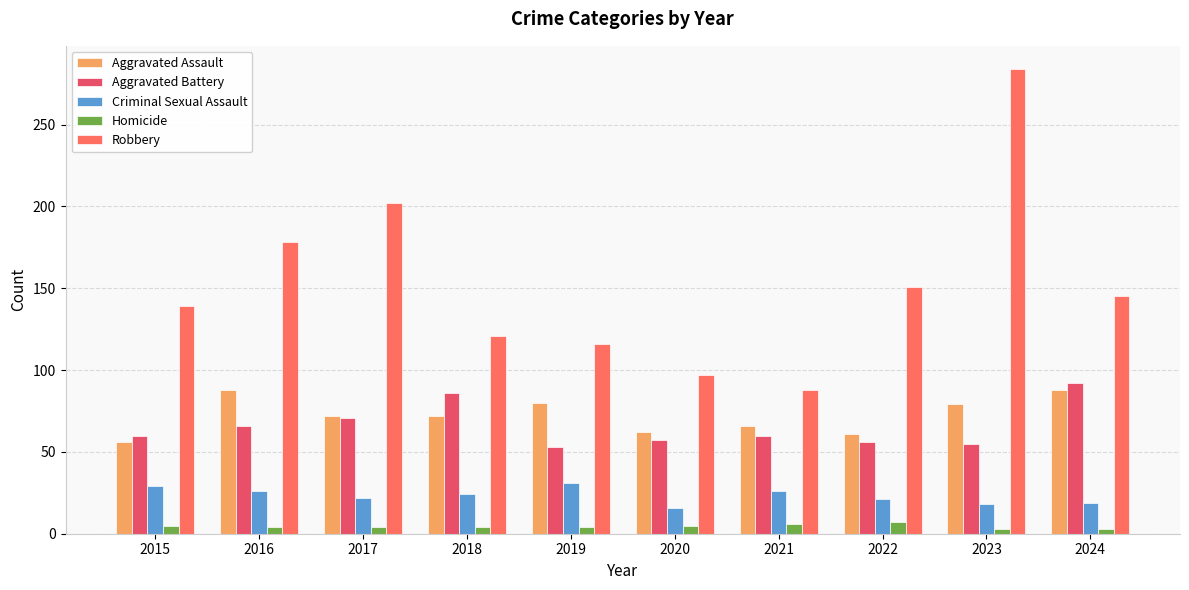

Count the number of categories in the chart.

10